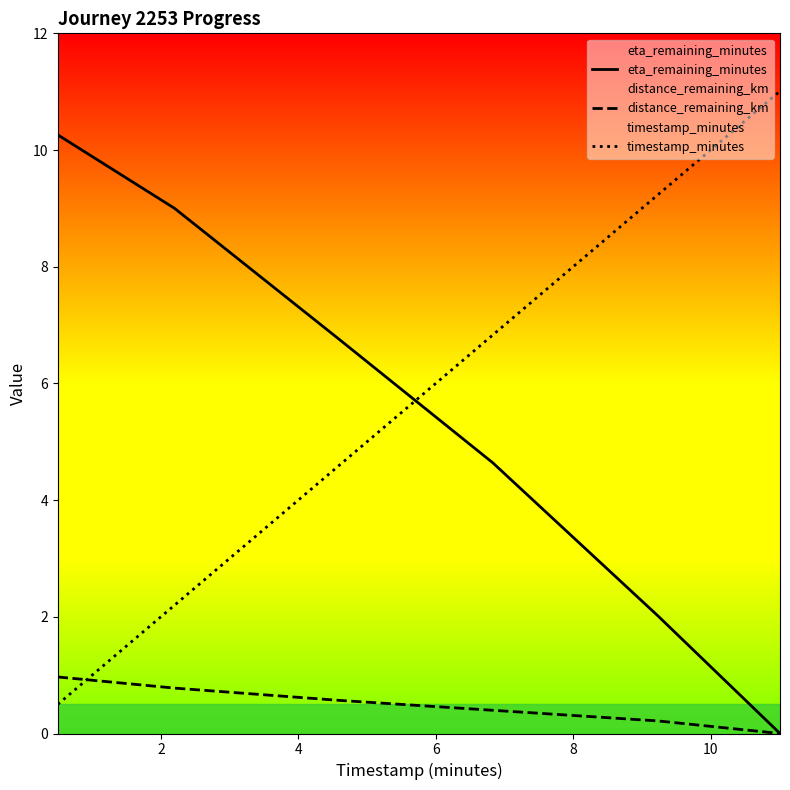

How many values in the distance_remaining_km series exceed 0?

5